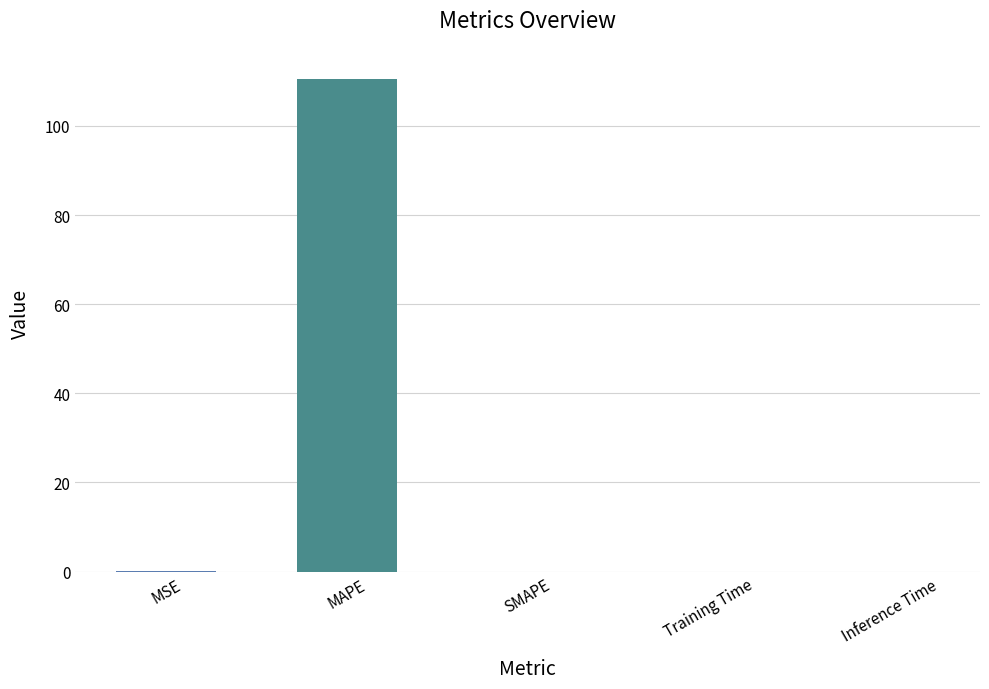

What is the greatest value displayed?

110.5